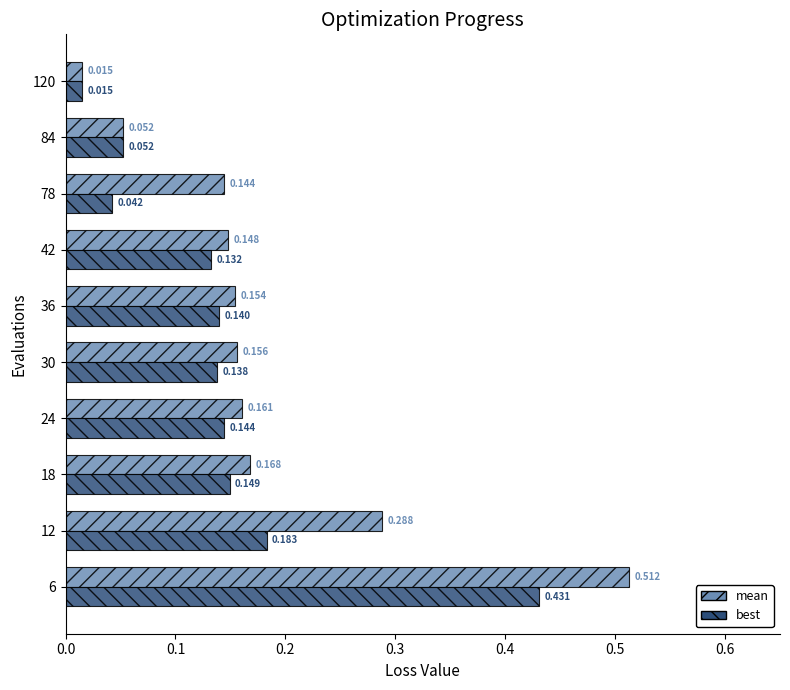

Rank the series by their maximum value, from highest to lowest.

mean, best